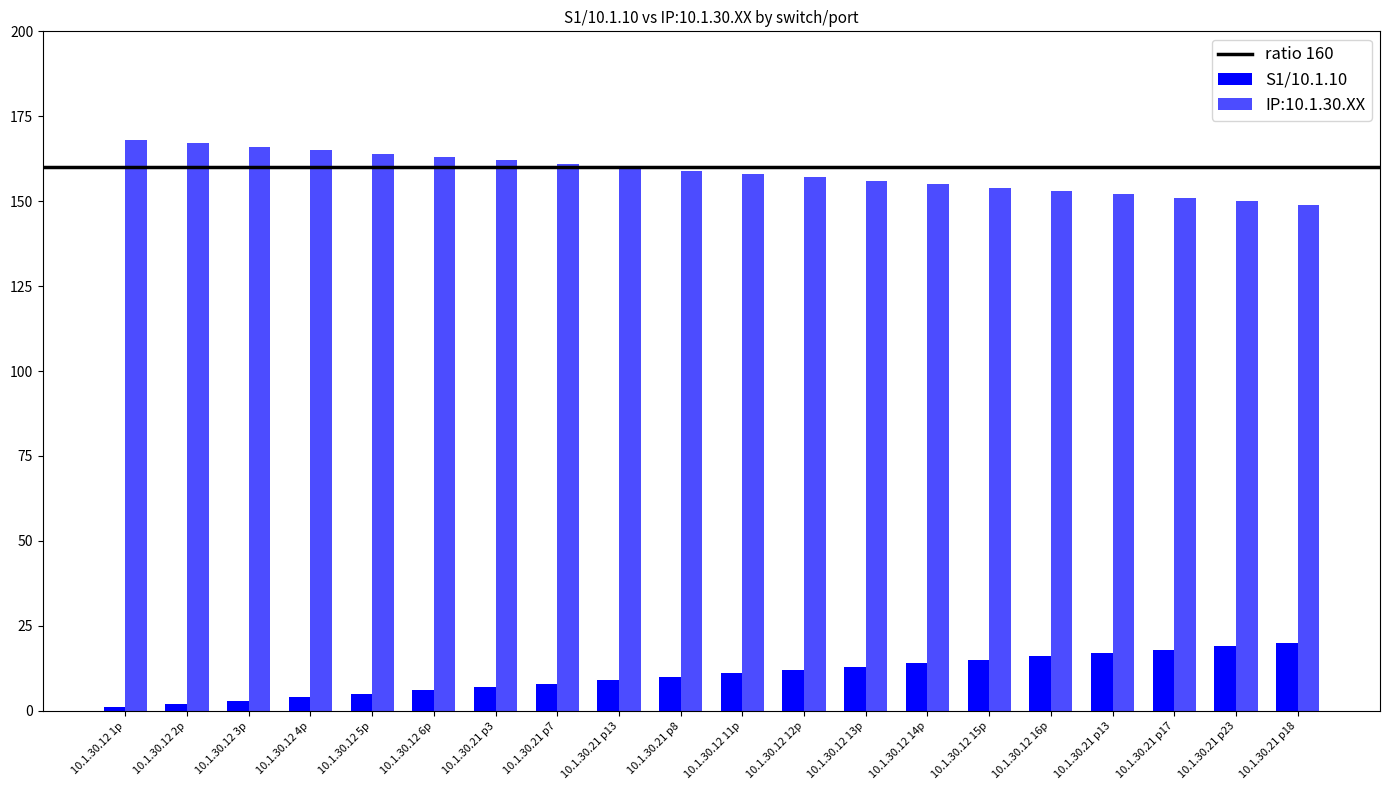

Count the number of categories in the chart.

20